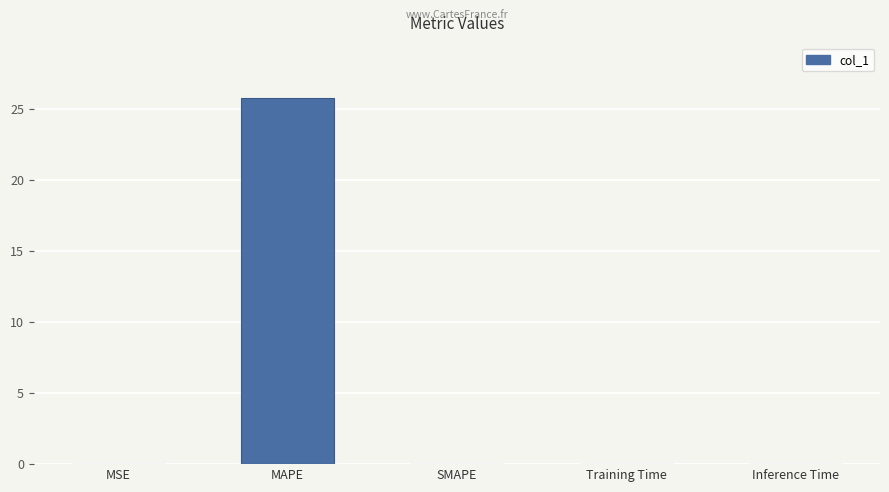

Are the bars grouped side by side (vs. stacked)?

No